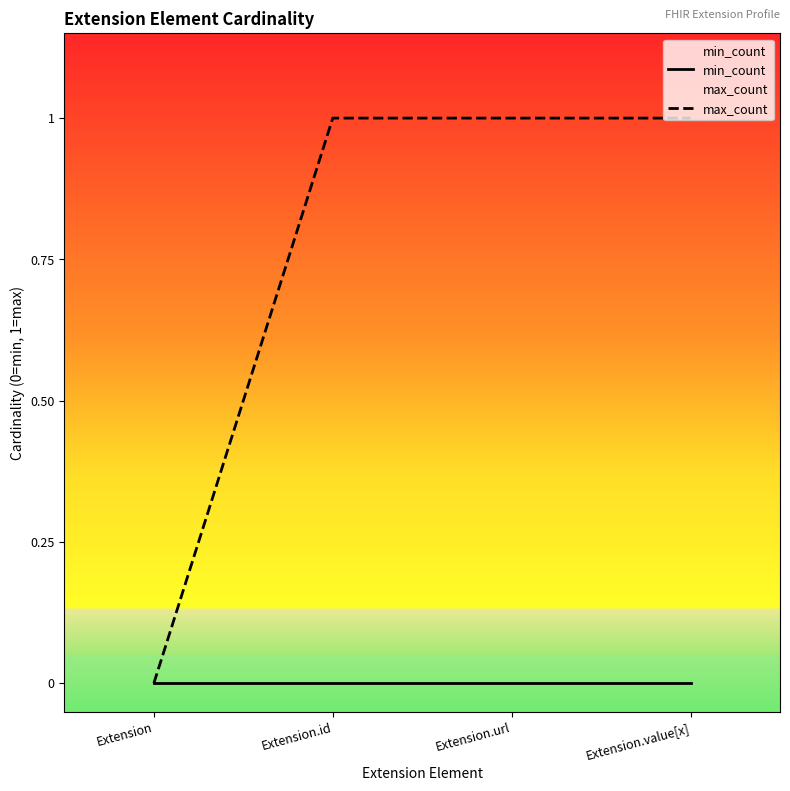

List the series in order of their overall mean, highest first.

max_count, min_count